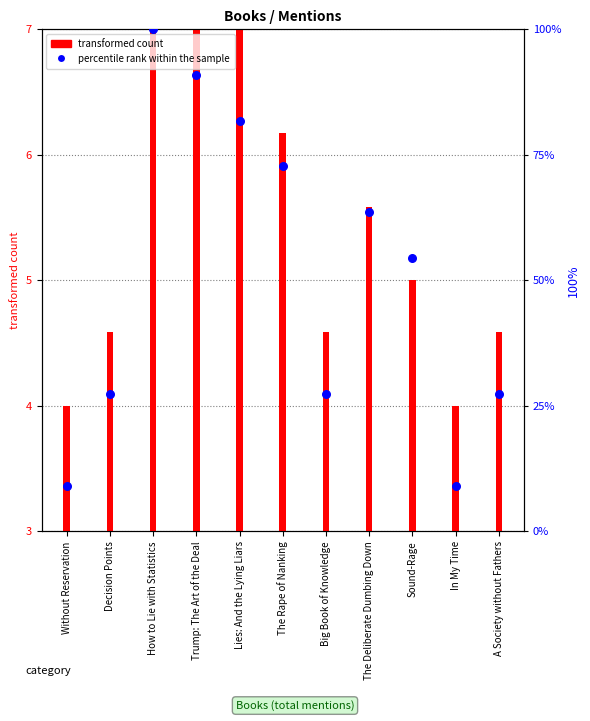

What are all the series names shown in the legend?

transformed count, percentile rank within the sample